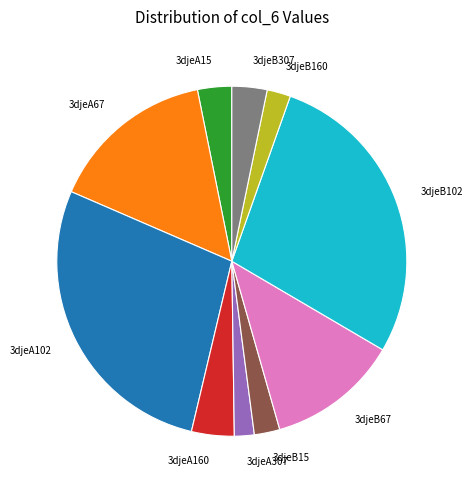

The 3djeA160 slice represents 4% of the pie. True or false?

True